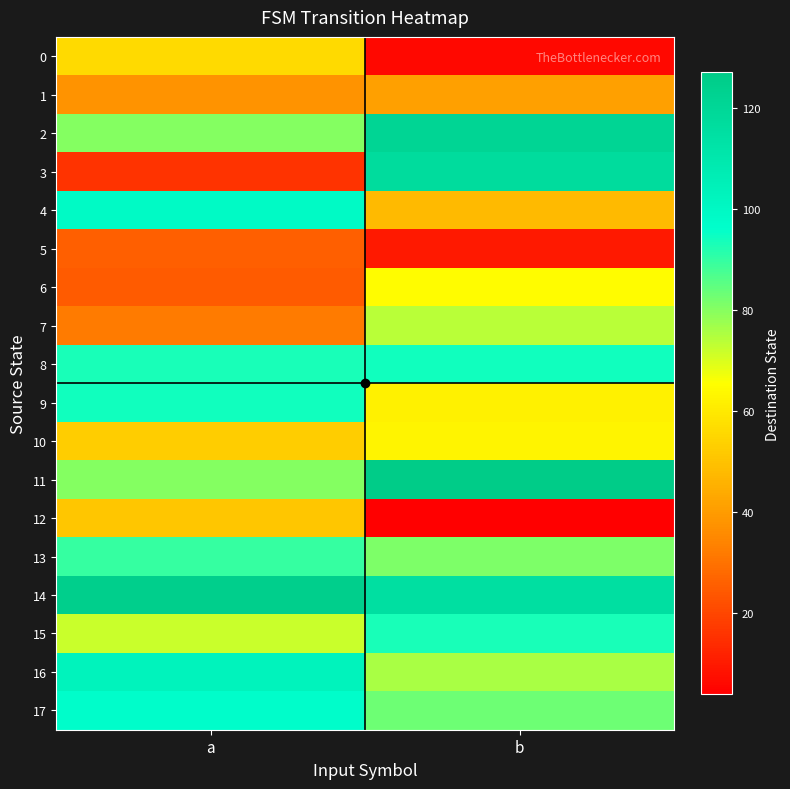

What is the greatest value displayed?

127